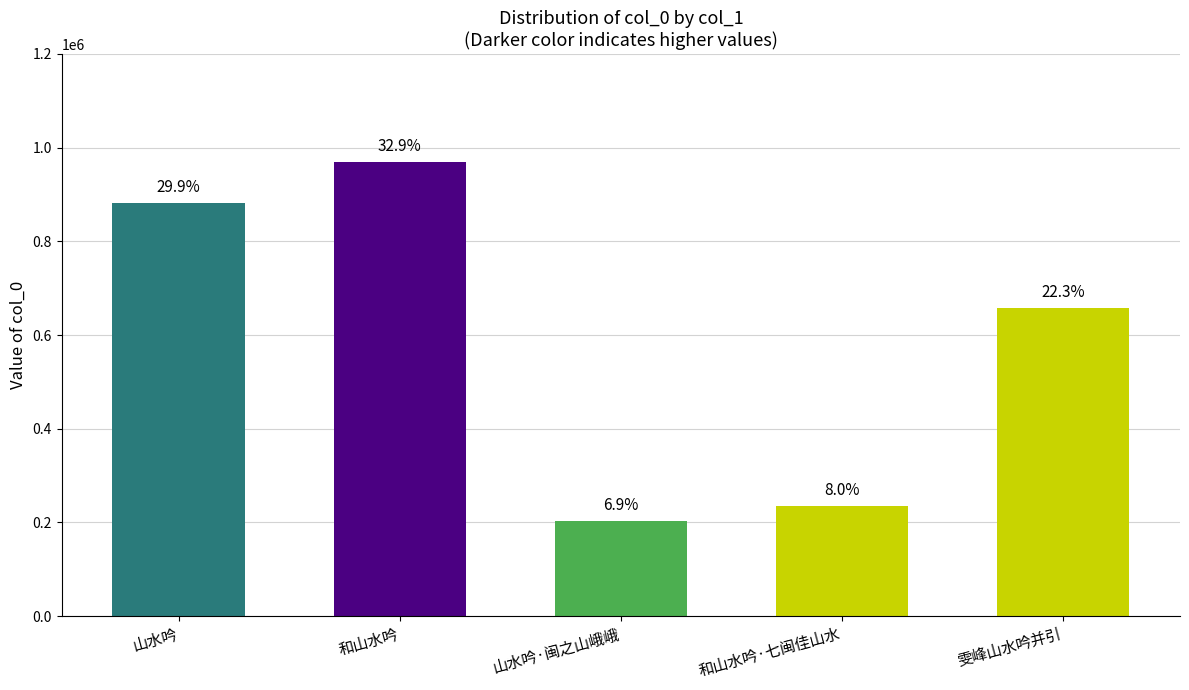

At which label is the value closest to 586468?

雯峰山水吟并引